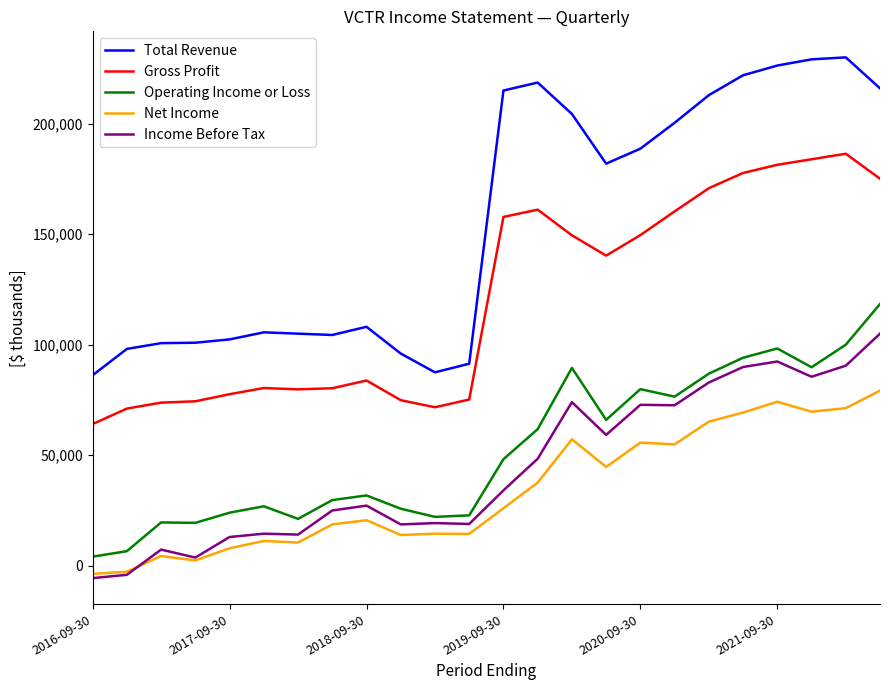

What is the lowest value of the Total Revenue series?

86200